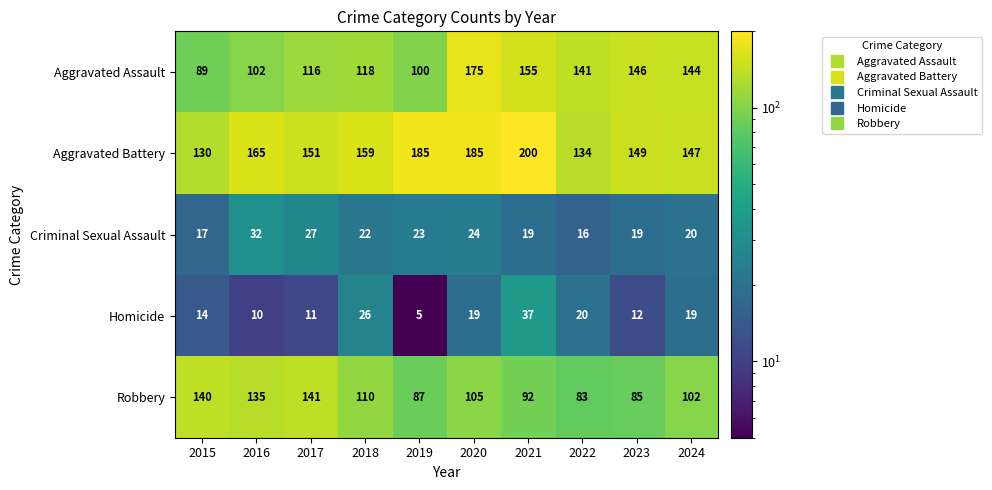

What is the total value across all series at 2019?

400